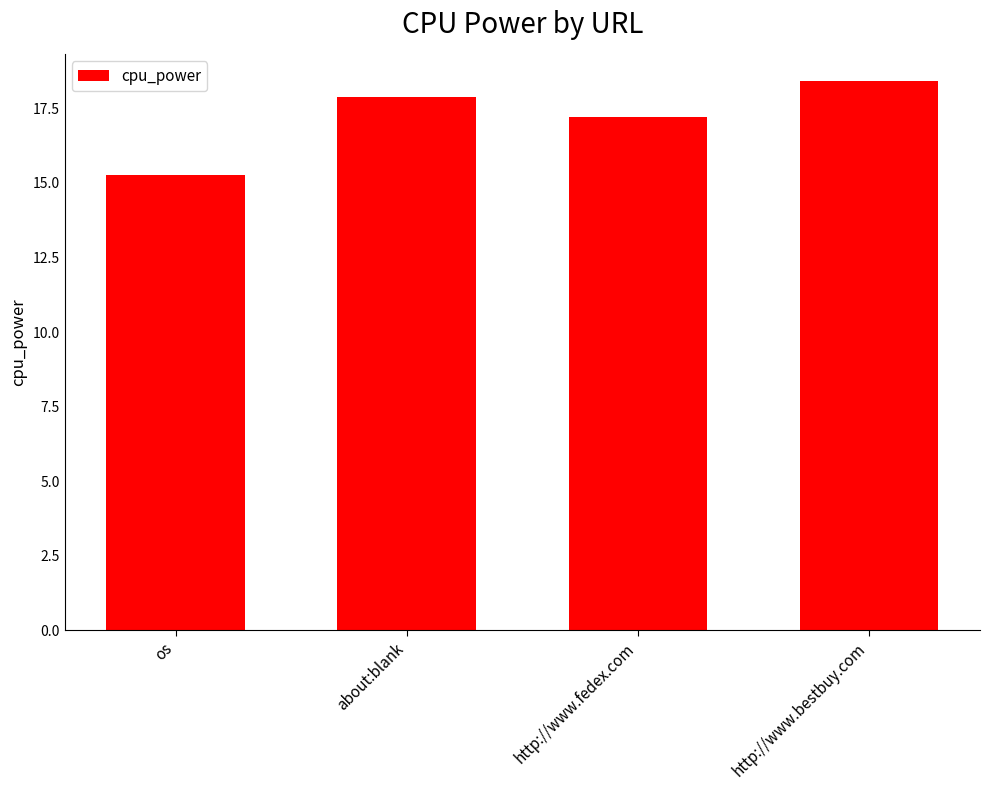

What is the sum of all values?

68.8